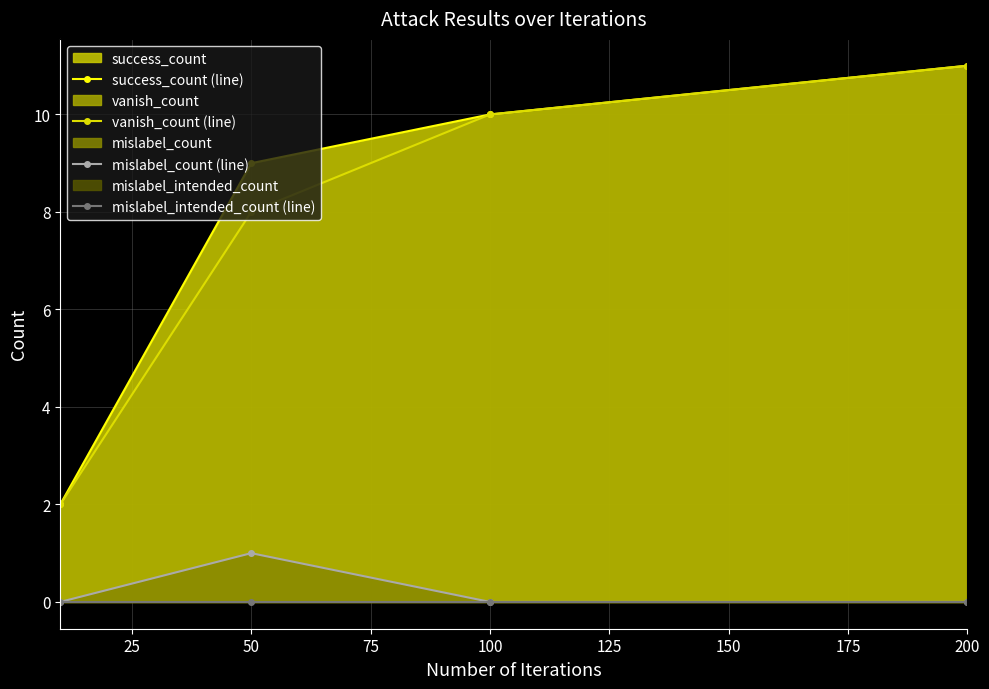

True or false: mislabel_count (line) has more than 0 interior local peaks.

True